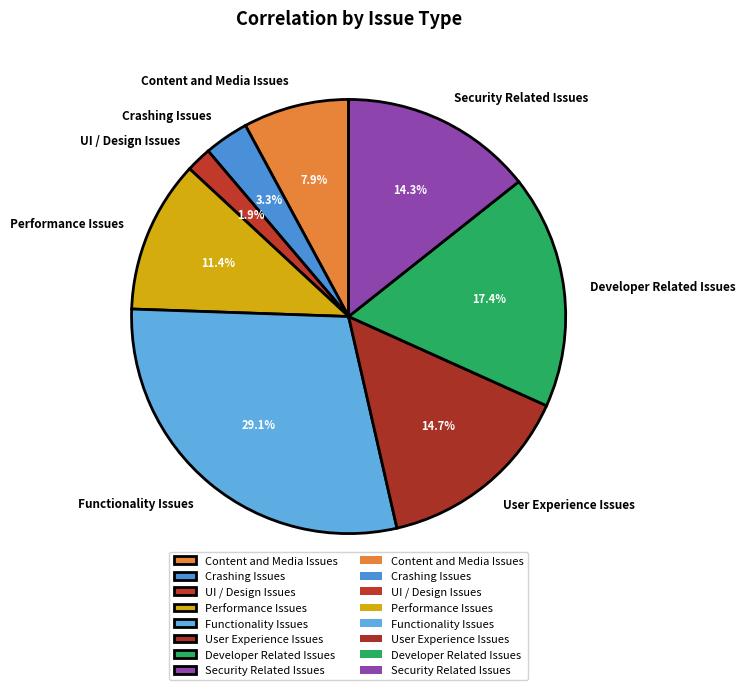

Does any single category account for the majority?

No